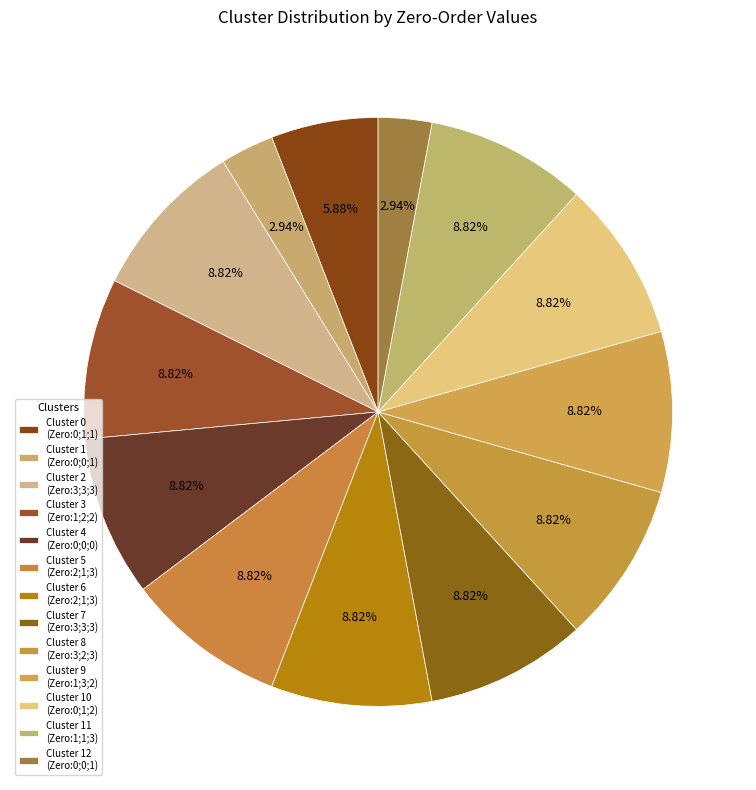

How many slices are in this pie chart?

13